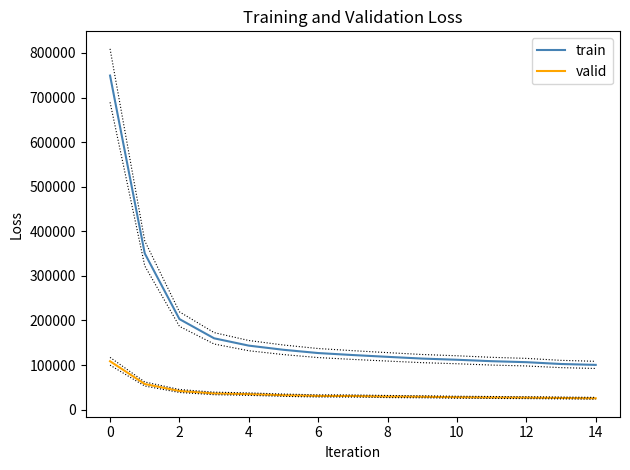

What is the greatest value displayed?

749236.4